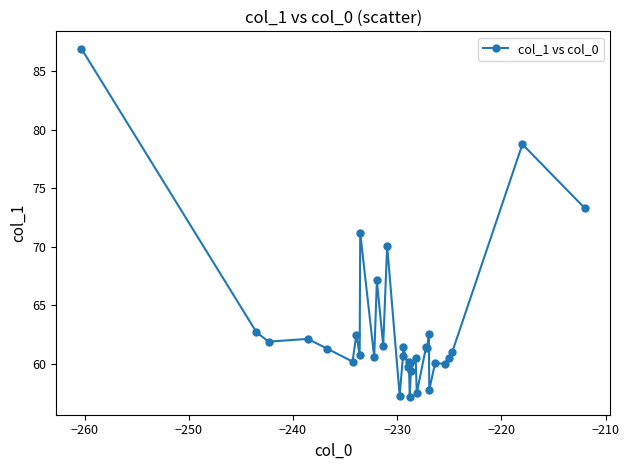

True or false: the data has more than 0 interior local peaks.

True